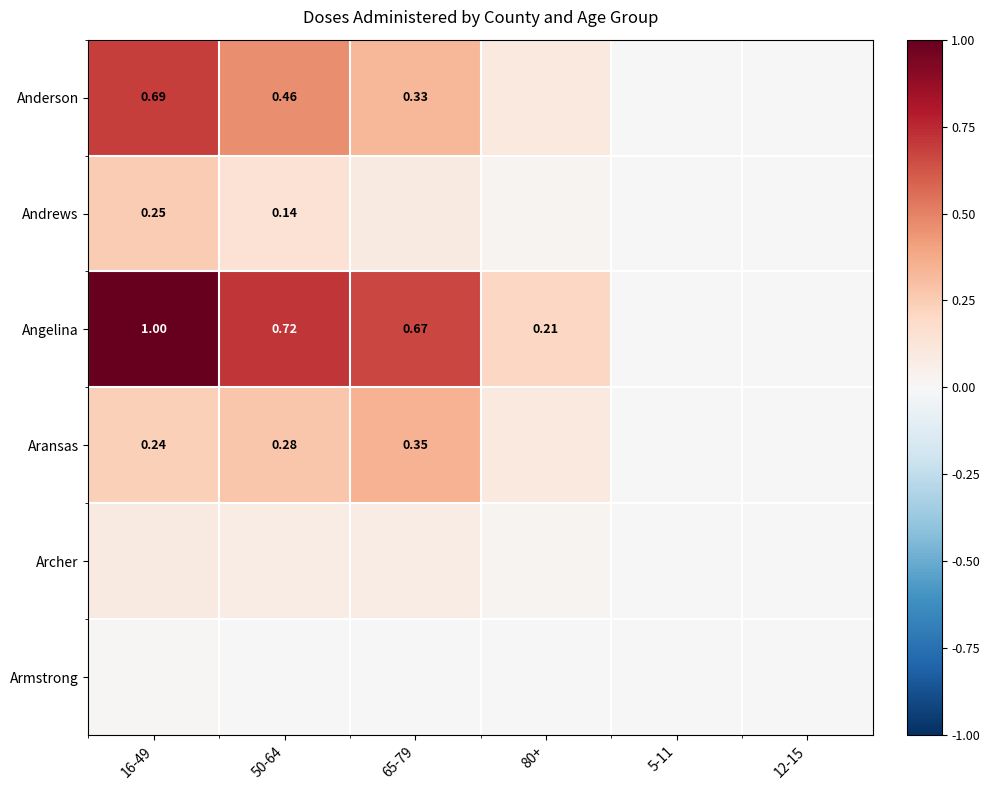

List the labels in order of Archer value, largest first.

16-49, 50-64, 65-79, 80+, 5-11, 12-15